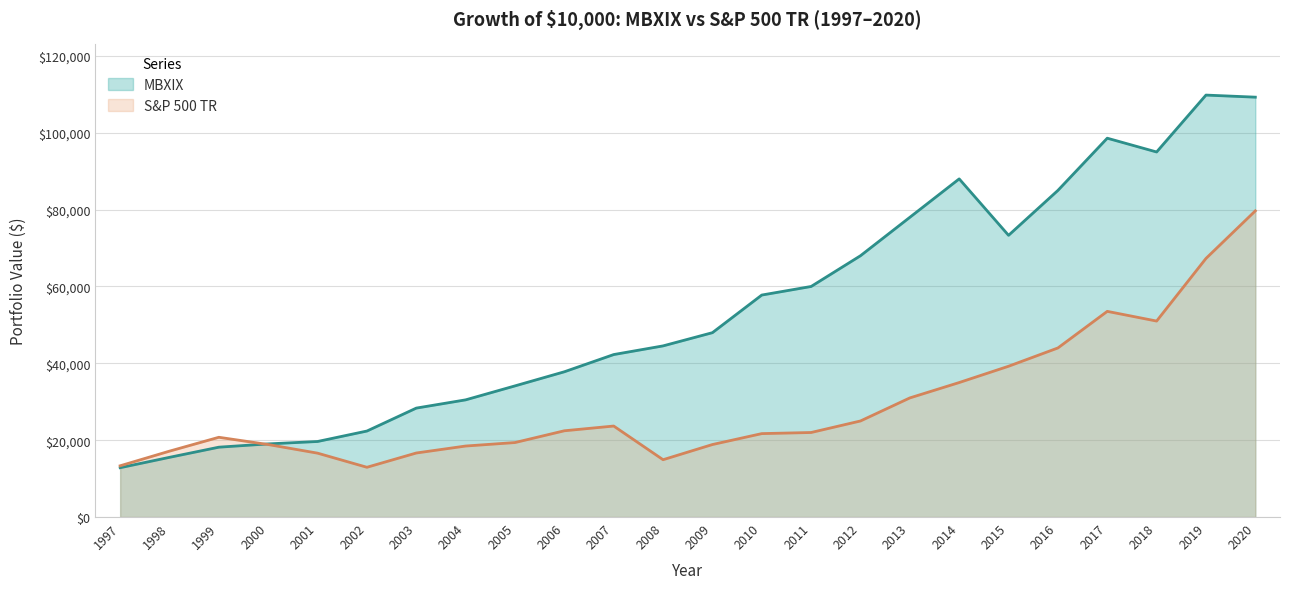

What is the maximum value for MBXIX?

109807.0